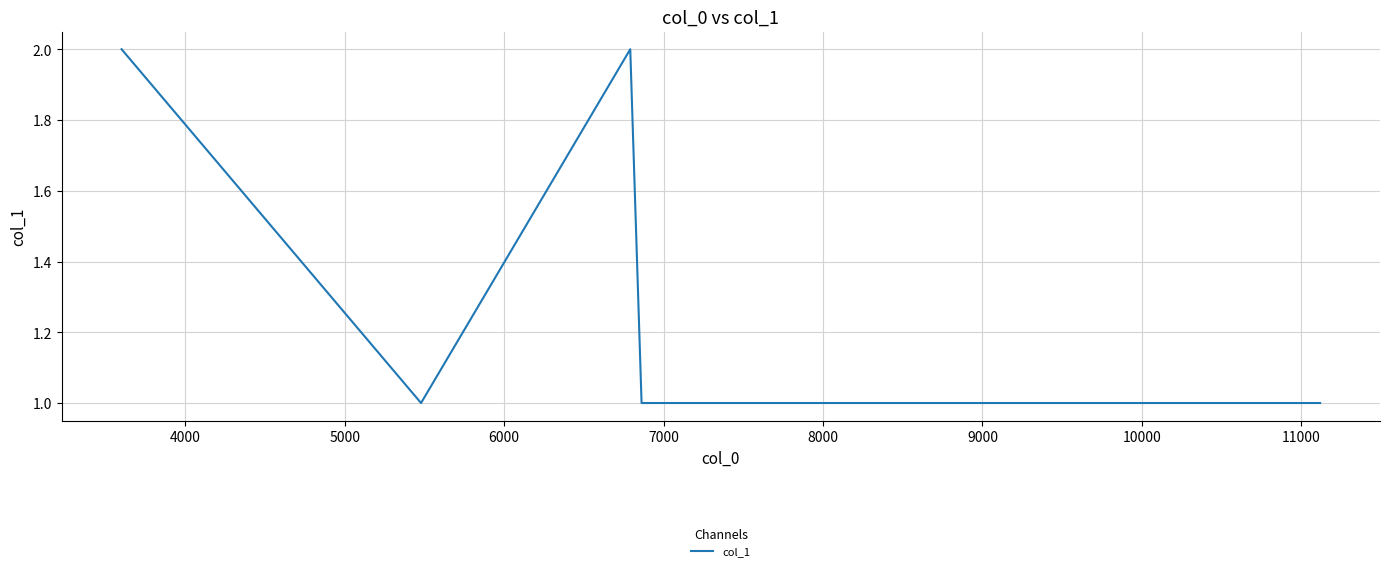

Reading left to right, what are all the values shown in this chart?

2	1	2	1	1	1	1	1	1	1	1